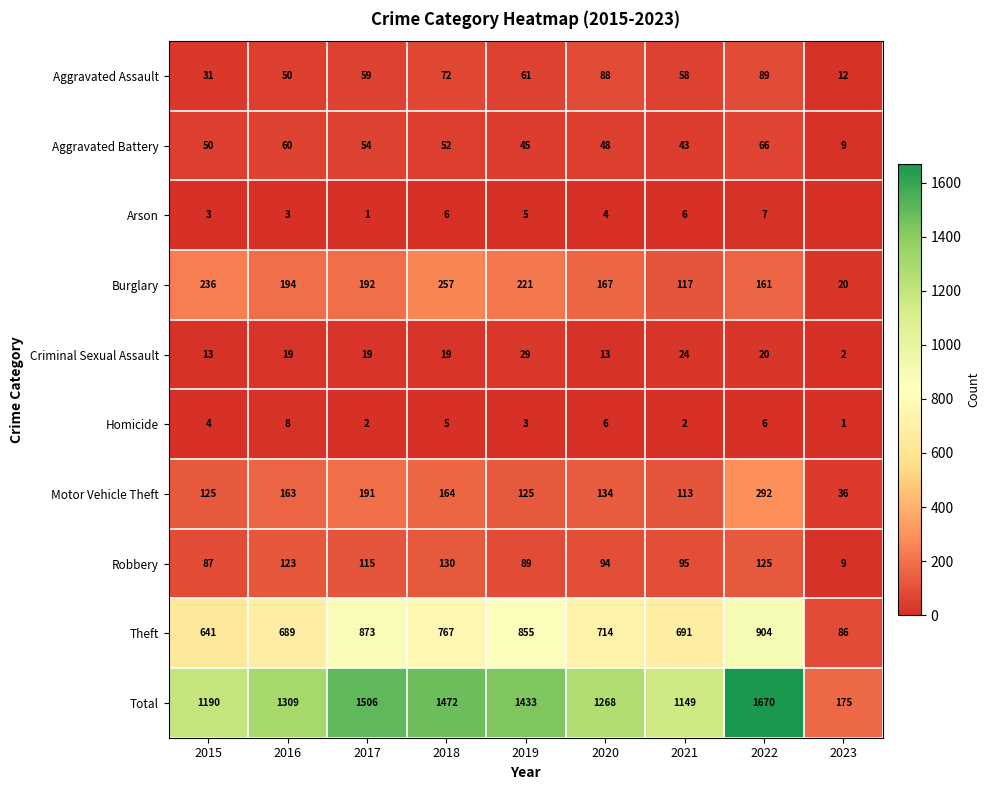

At how many categories does at least one series exceed 5?

9